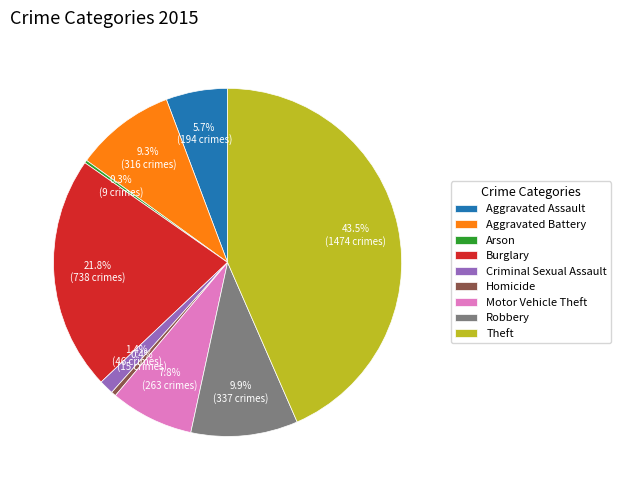

Which slice is the largest?

Theft